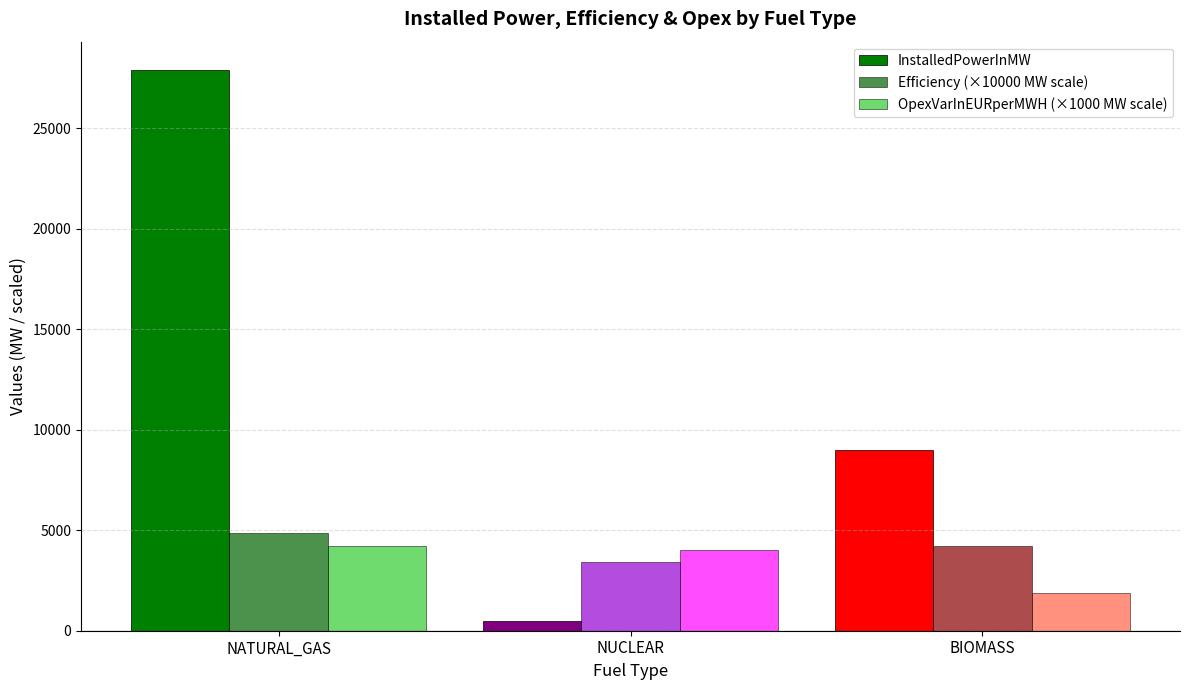

How many data points in OpexVarInEURperMWH (×1000 MW scale) are less than 4000?

1